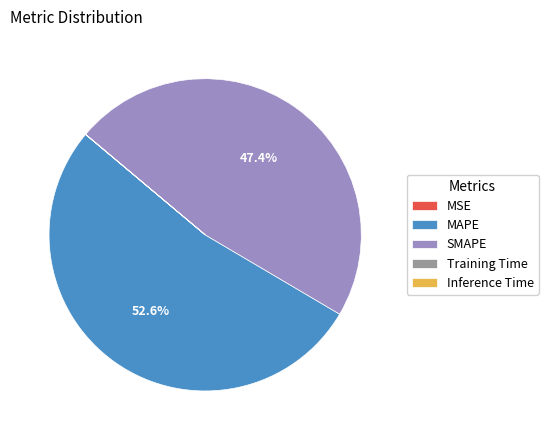

What percentage is NOT represented by MAPE?

47.4%